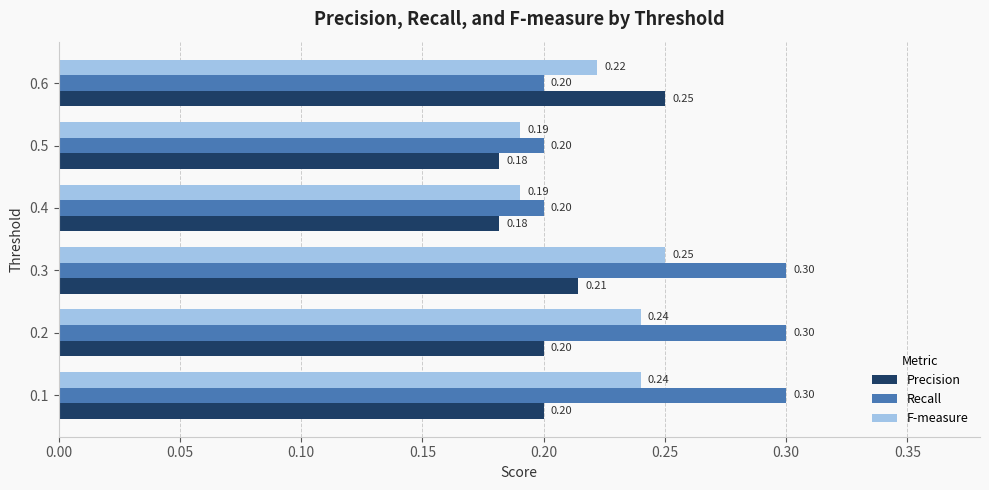

What is the total value across all series at 0.3?

0.8